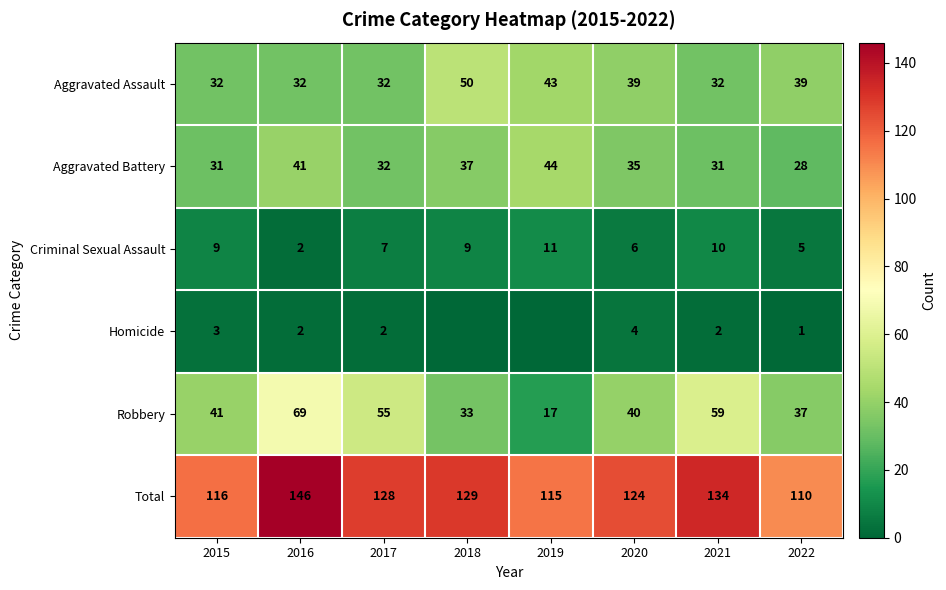

The value of Aggravated Battery at 2016 is 41. True or false?

True